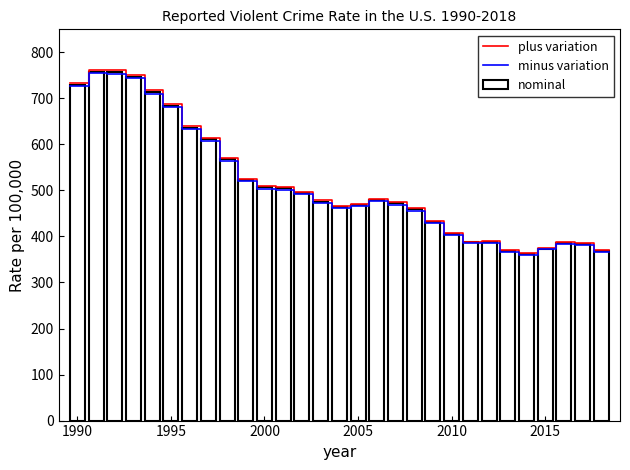

Reading left to right, extract all data points from this chart.

729.6	758.2	757.7	747.1	713.6	684.5	636.6	611.0	567.6	523.0	506.5	504.5	494.4	475.8	463.2	469.0	479.3	471.8	458.6	431.9	404.5	387.1	387.8	369.1	361.6	373.7	386.6	383.8	368.9